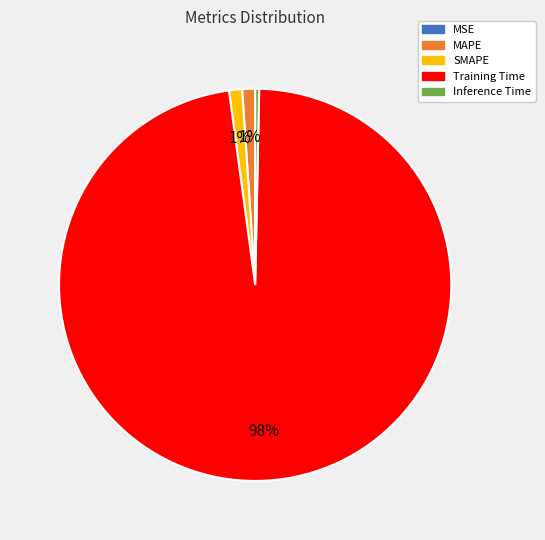

Do Training Time and MAPE together represent more than half of the pie?

Yes